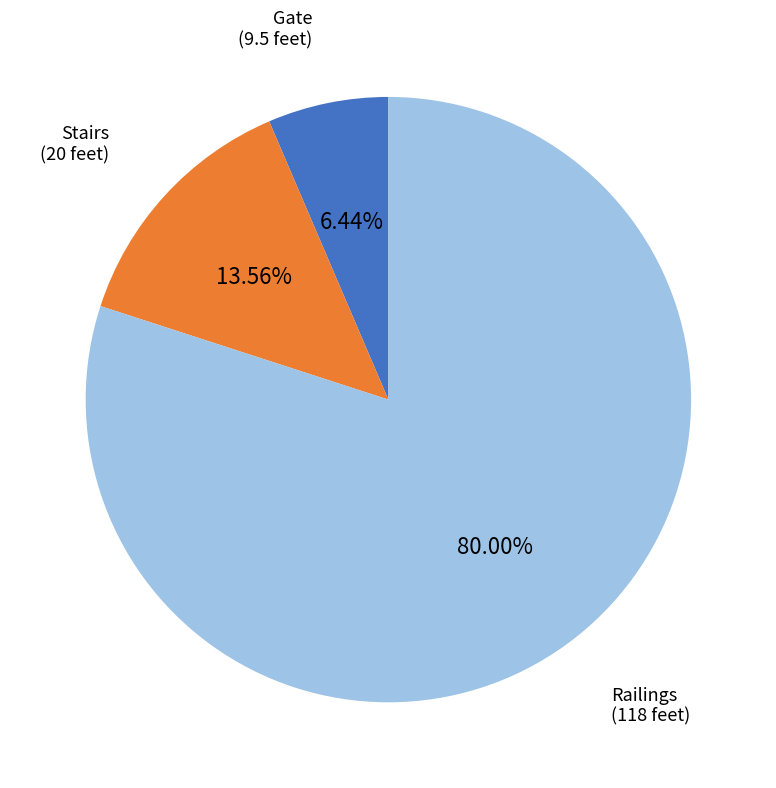

What is the ratio of the value at Gate to the value at Stairs?

0.5